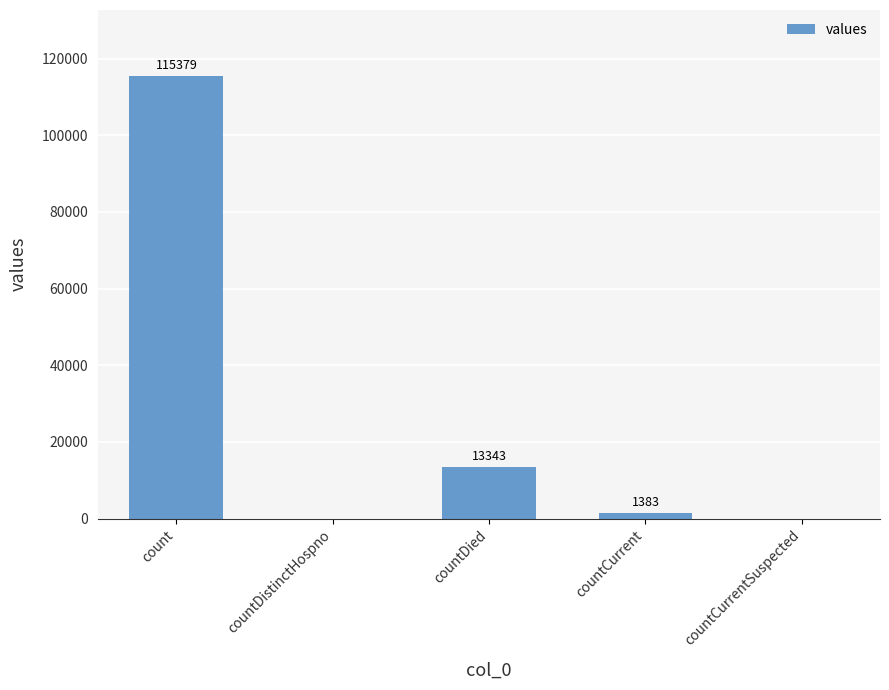

How many values are above zero?

3